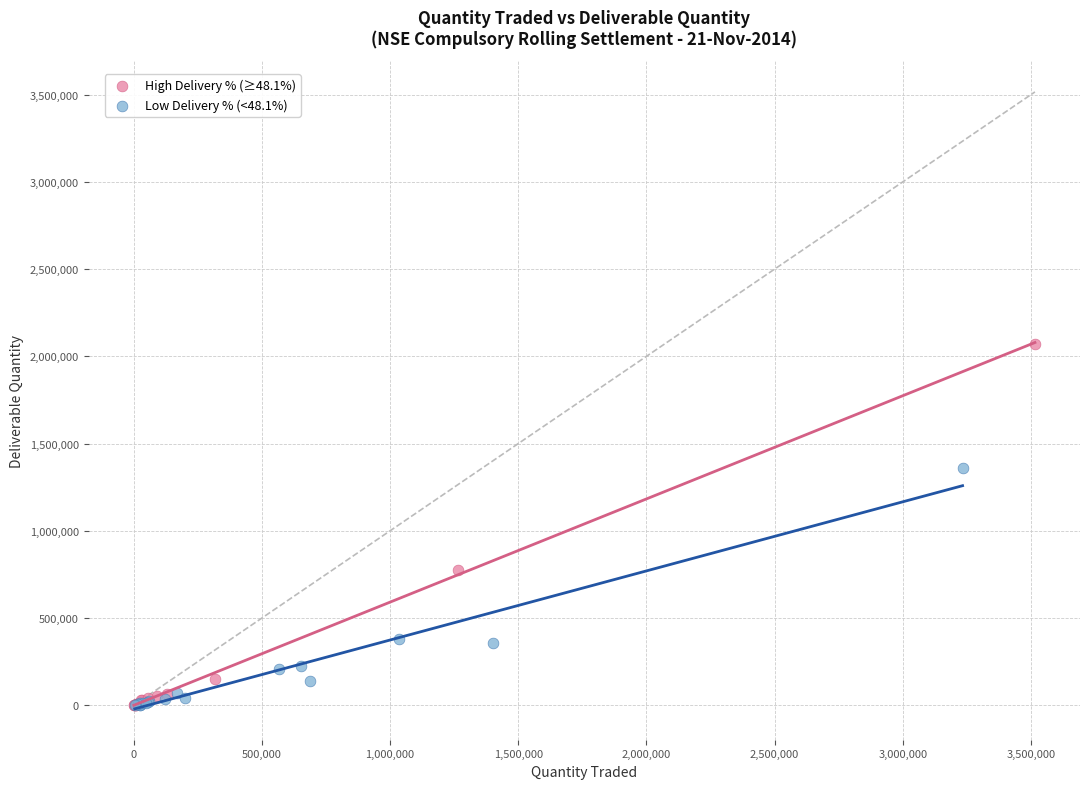

Which series reaches the maximum Y coordinate?

High Delivery % (≥48.1%)